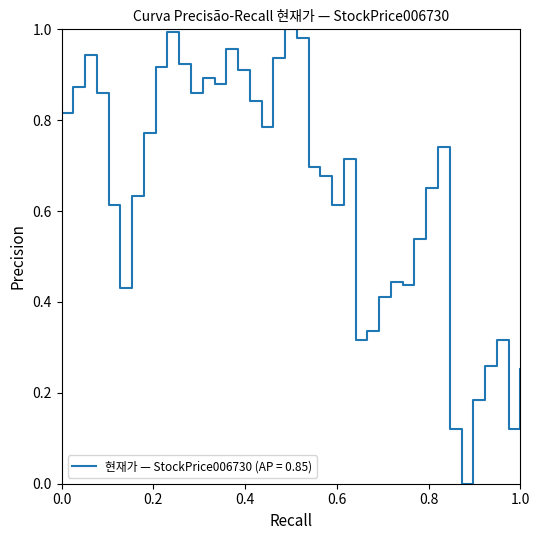

Reading left to right, what are all the values shown in this chart?

0.8	0.9	0.9	0.9	0.6	0.4	0.6	0.8	0.9	1.0	0.9	0.9	0.9	0.9	1.0	0.9	0.8	0.8	0.9	1.0	1.0	0.7	0.7	0.6	0.7	0.3	0.3	0.4	0.4	0.4	0.5	0.7	0.7	0.1	0.0	0.2	0.3	0.3	0.1	0.3